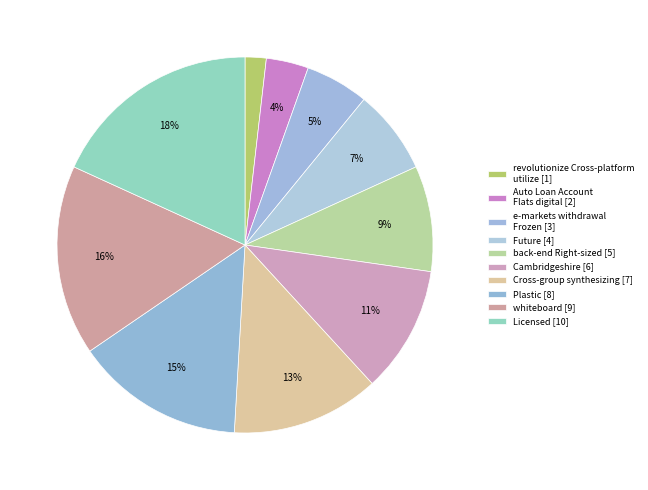

Which category has the smallest portion of the pie?

revolutionize Cross-platform utilize